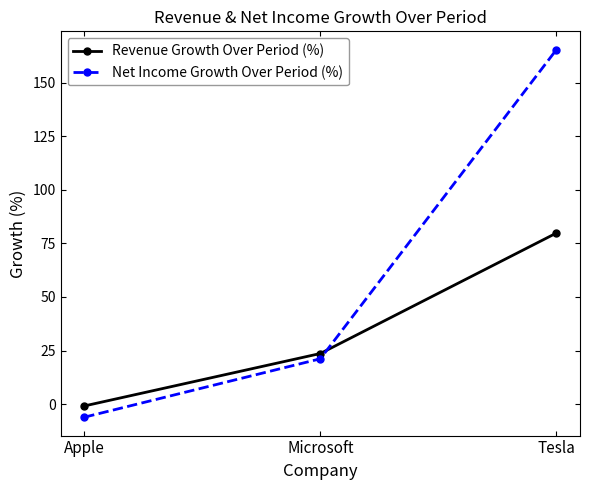

What is the label of the 2nd point from the left?

Microsoft